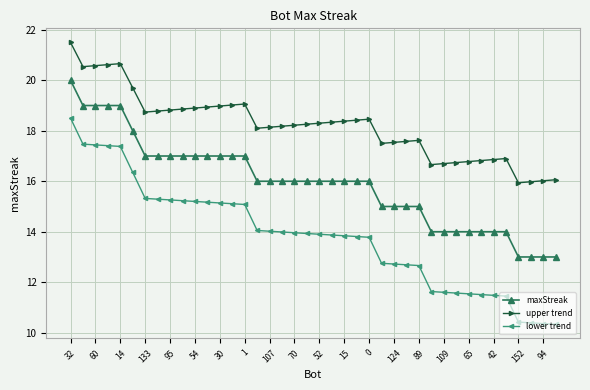

What is the lowest value of the maxStreak series?

13.0